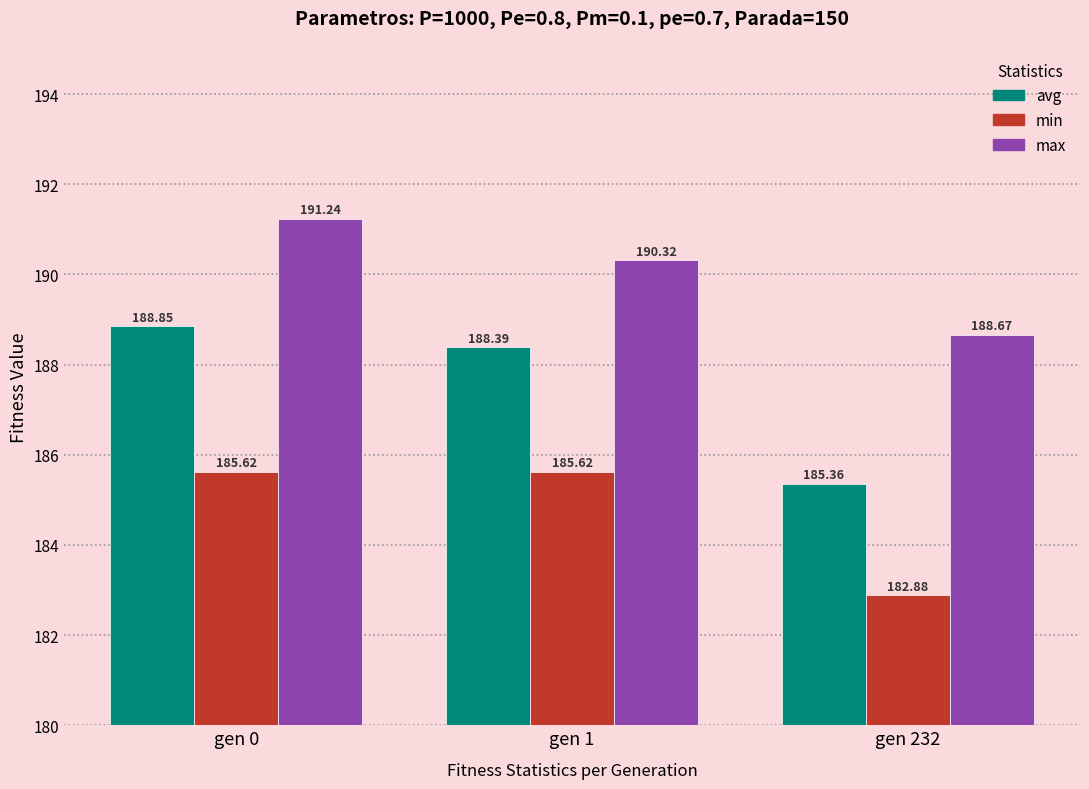

What is the spread (max minus min) of values at gen 0?

5.6